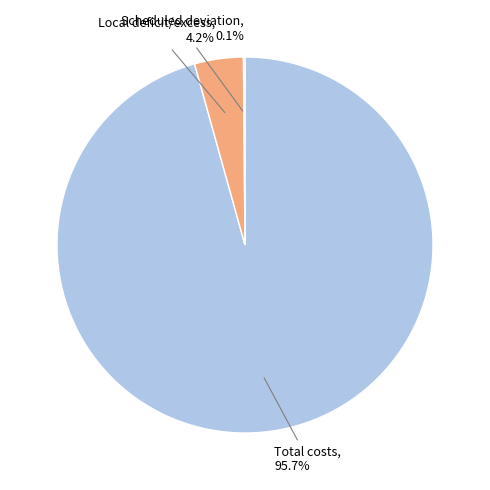

What is the largest slice in the pie chart?

Total costs